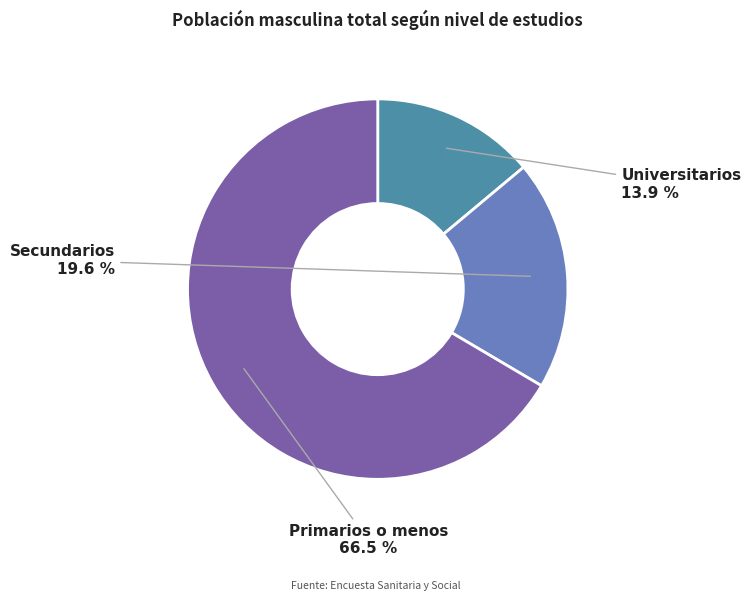

Does Secundarios represent more than half of the total?

No